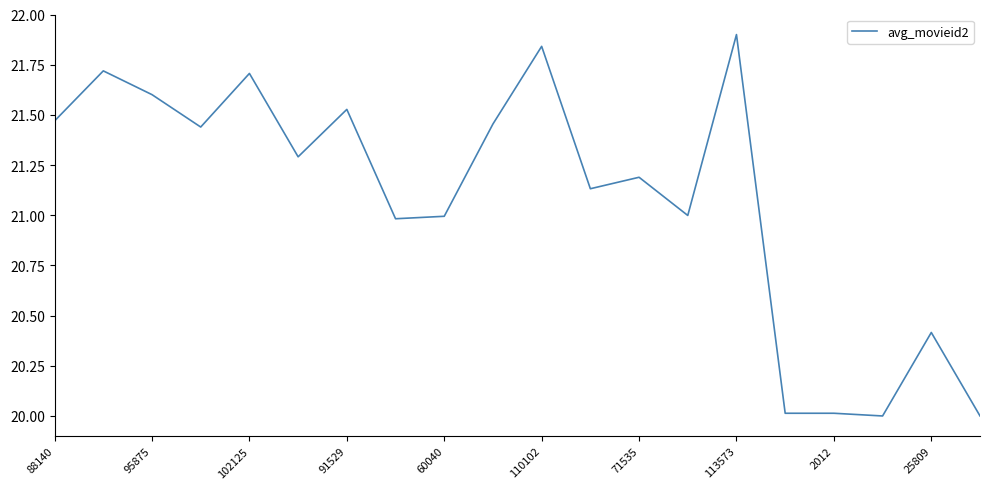

What is the minimum value shown in the chart?

20.0